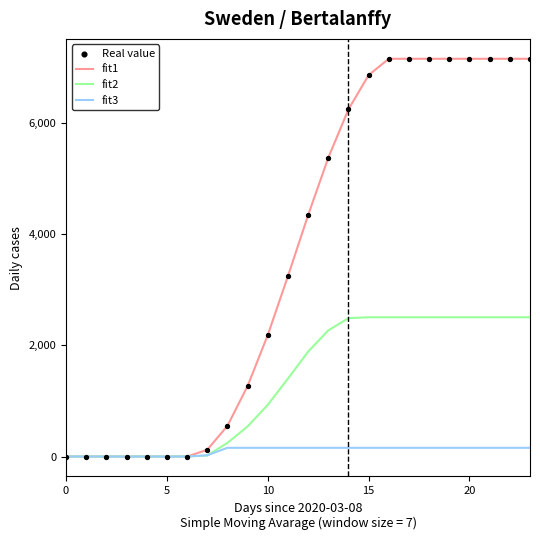

Which series has the widest spread of values?

fit1